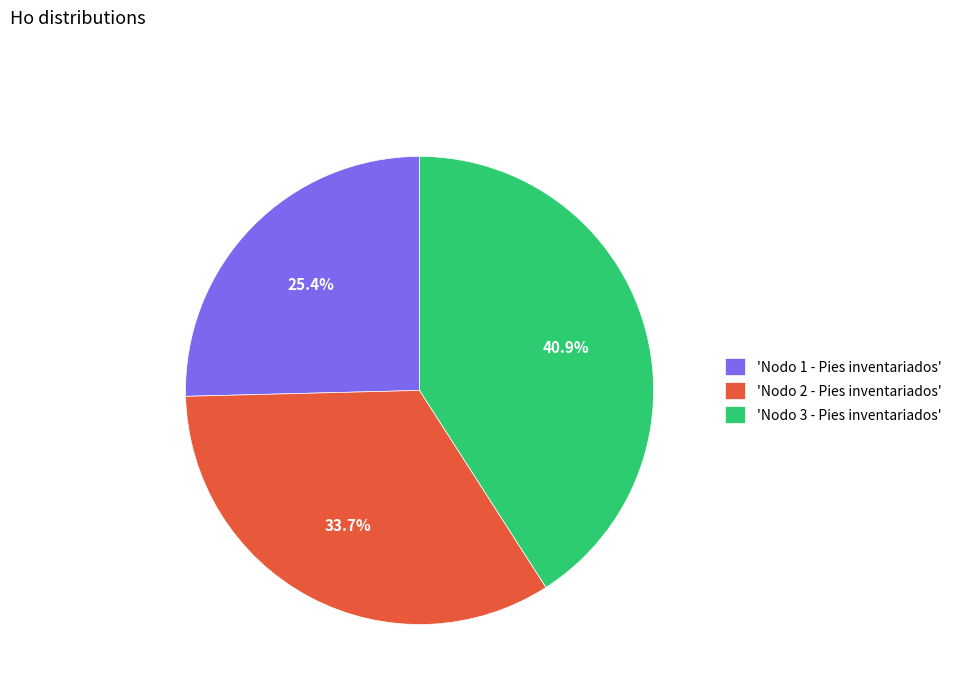

Combined, what portion of the pie is 'Nodo 2 - Pies inventariados' and 'Nodo 1 - Pies inventariados'?

59.1%